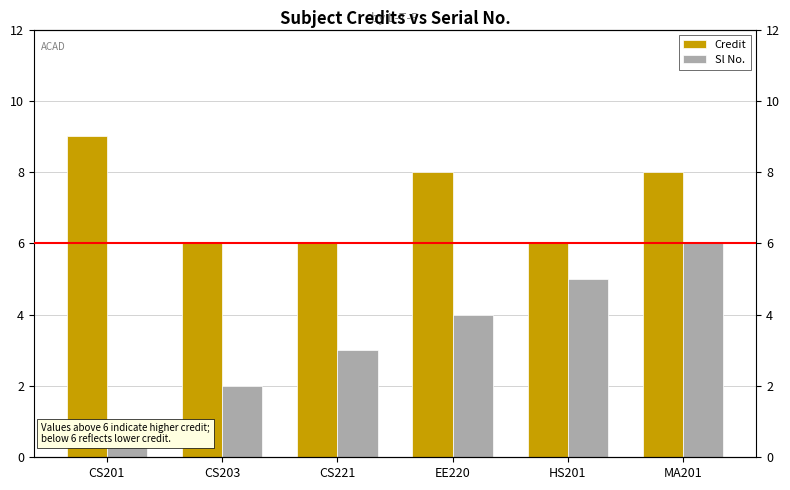

What is the label of the 2nd bar from the left?

CS203